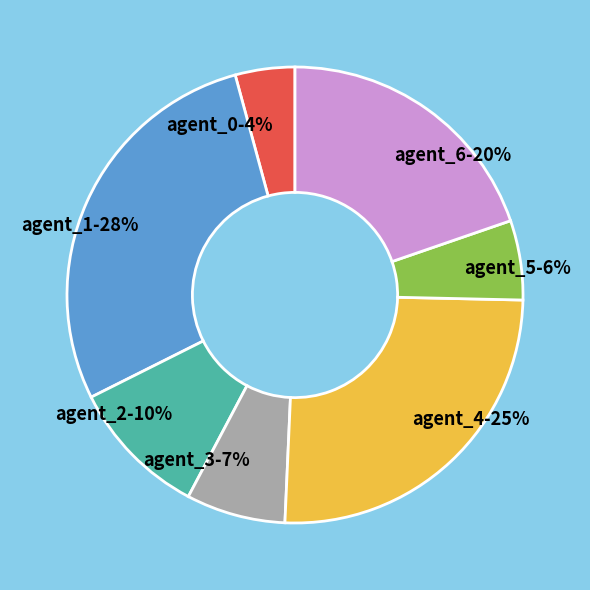

To the nearest percent, what is the combined percentage of agent_1 and agent_5?

34%